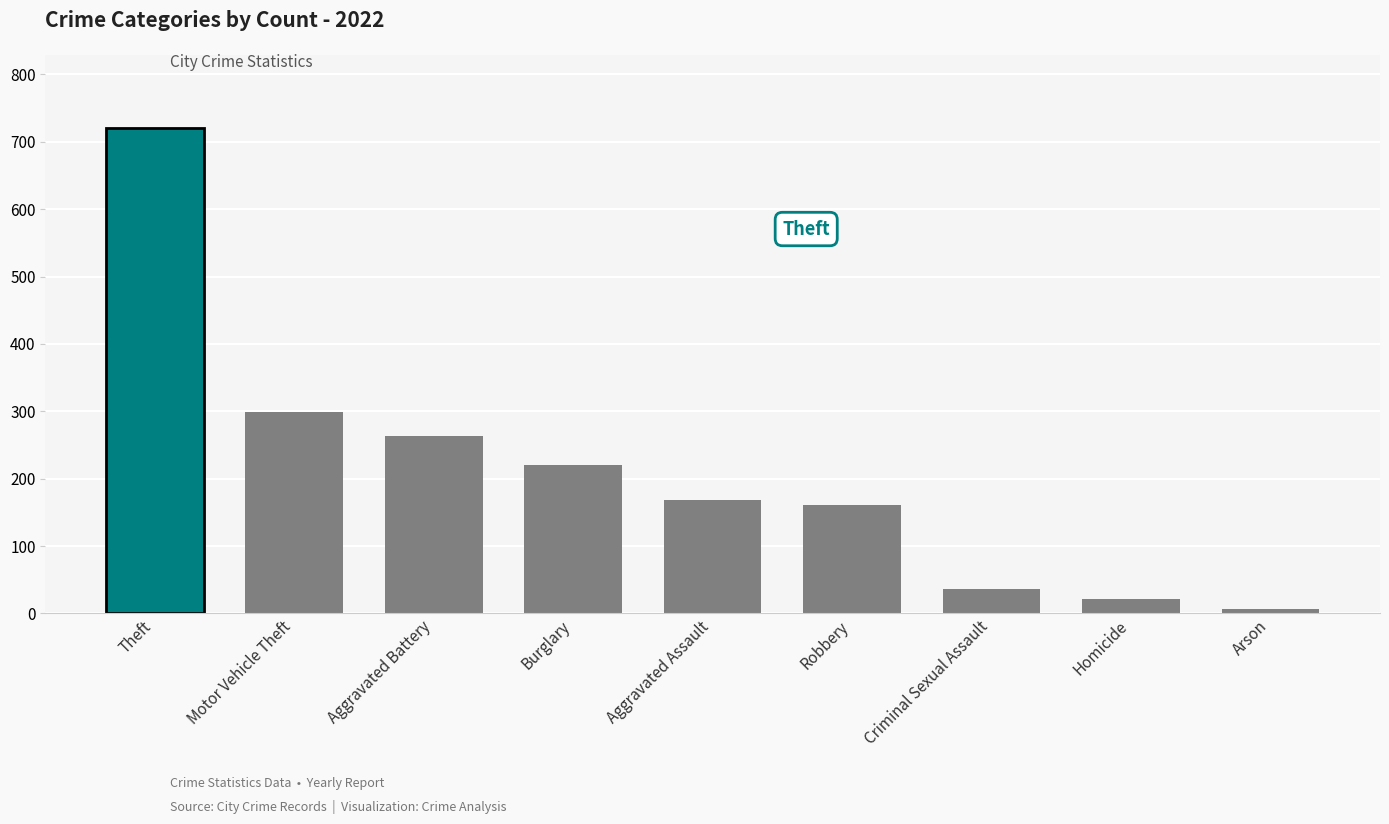

At which label is the value closest to 364?

Motor Vehicle Theft